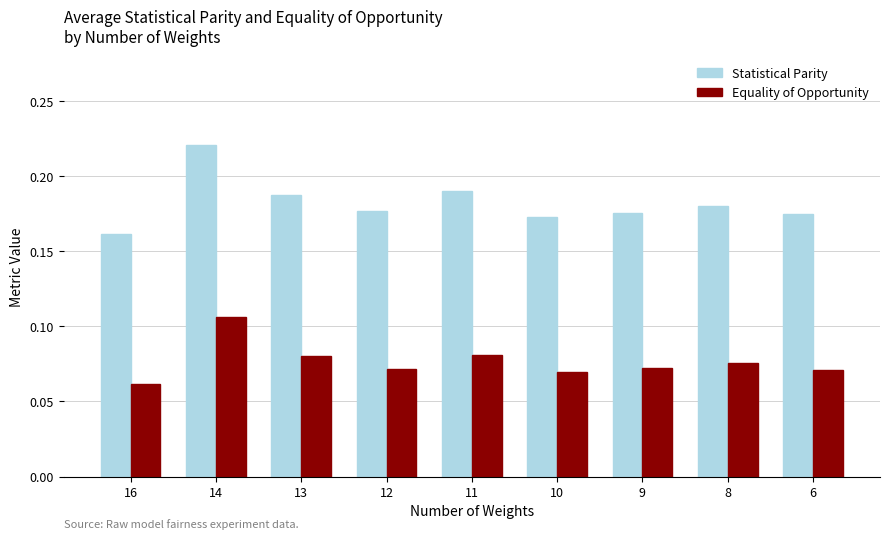

What is the sum of all Statistical Parity values?

1.6